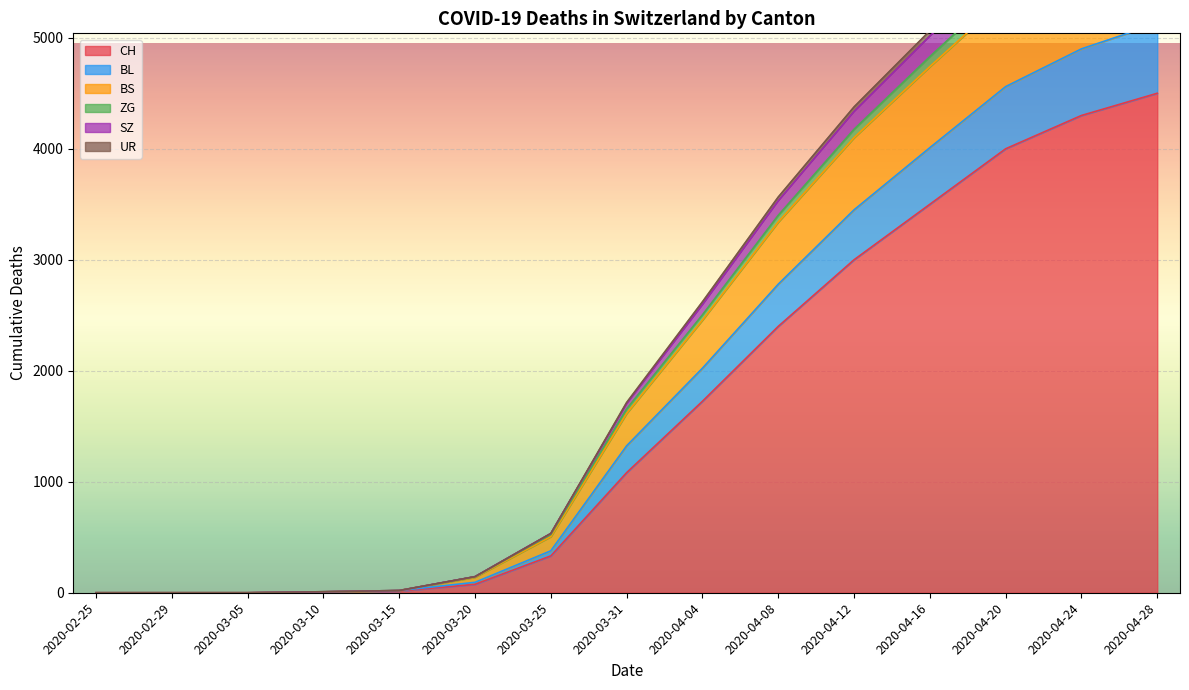

What is the label of the 9th point from the left?

2020-04-04